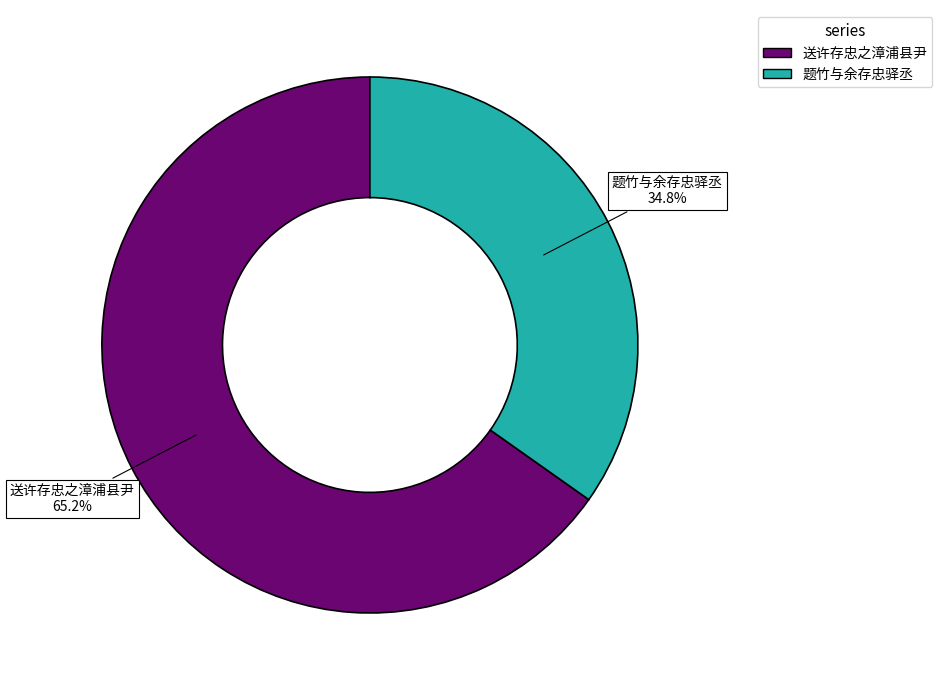

Is 送许存忠之漳浦县尹 the majority of the pie?

Yes